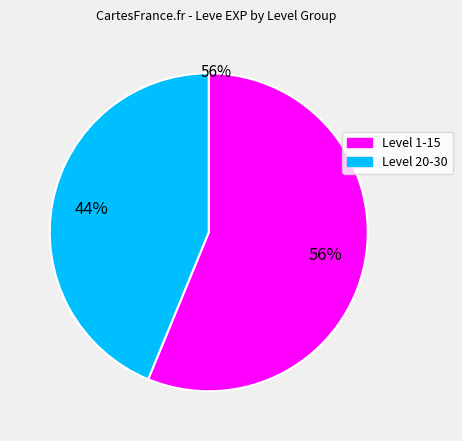

To the nearest percent, what is the average slice percentage?

50%